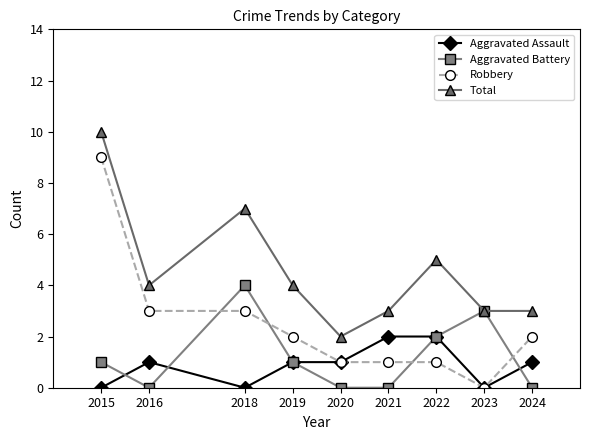

What is the value of the Robbery point at the 2nd from the left?

3